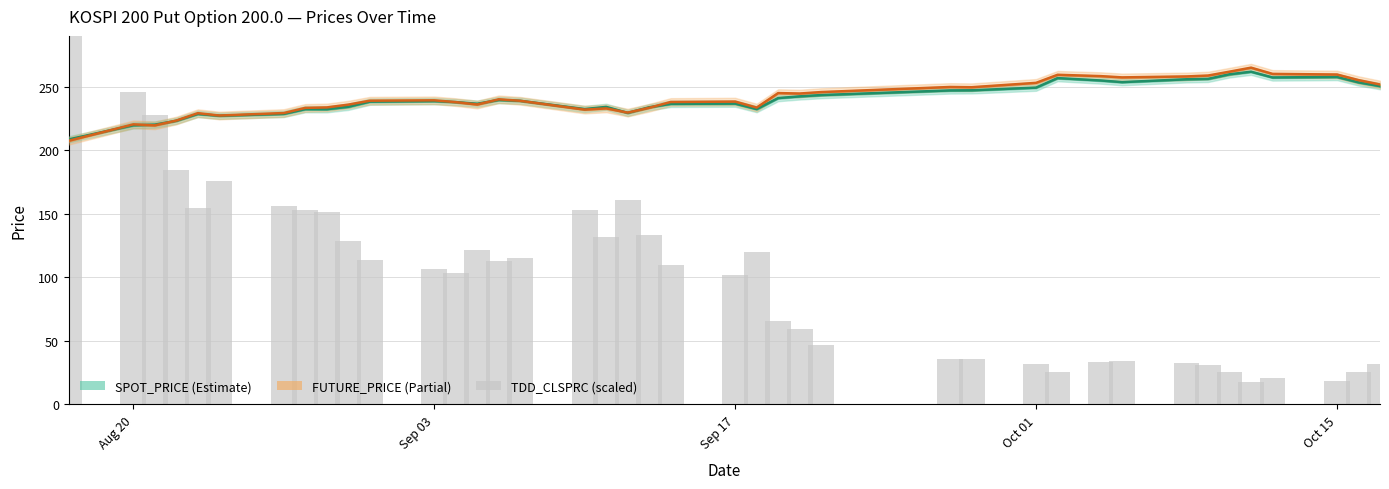

Reading left to right, what are all the values shown in this chart?

SPOT_PRICE: 208.6	219.7	220.2	223.2	228.6	227.2	228.7	232.4	232.3	234.2	238.3	238.7	237.9	236.6	239.6	238.9	232.4	234.1	229.4	233.9	236.5	236.7	232.4	241.1	242.4	243.4	247.1	247.2	249.3	256.8	254.9	253.6	255.9	256.2	259.8	261.8	257.3	257.7	253.4	250.5
FUTURE_PRICE: 207.5	220.4	219.6	223.4	229.2	227.3	229.3	233.3	233.7	235.9	239.0	239.3	237.9	236.0	240.1	238.9	232.0	232.9	229.7	233.4	238.0	238.3	233.6	245.0	244.7	245.8	249.8	249.6	253.1	259.4	258.4	257.4	258.1	258.8	261.9	265.0	260.1	259.6	255.2	251.8
TDD_CLSPRC (scaled): 427.5	246.0	228.0	184.5	154.5	175.5	156.0	153.0	151.5	129.0	114.0	106.5	103.5	121.5	112.5	115.5	153.0	132.0	160.5	133.5	109.5	102.0	120.0	66.0	59.4	46.8	36.0	36.0	32.1	25.2	33.3	33.9	32.7	30.9	25.5	17.4	20.7	18.3	25.5	32.1